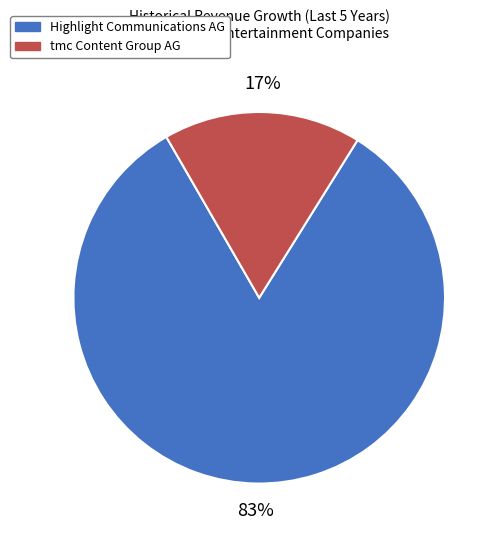

Which slice represents more than half of the pie?

Highlight Communications AG